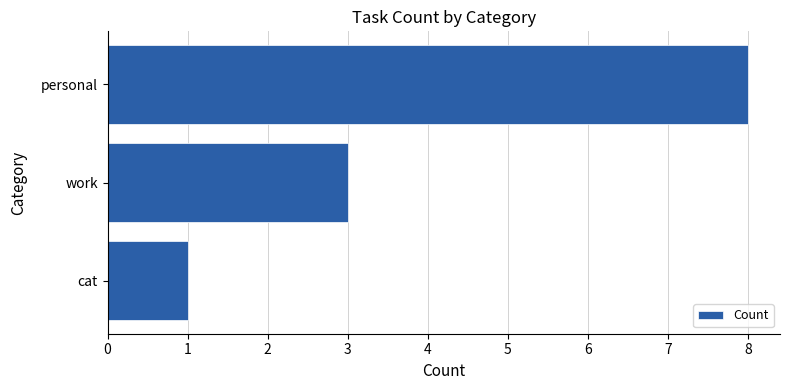

Where is the data nearest to the value 4?

work